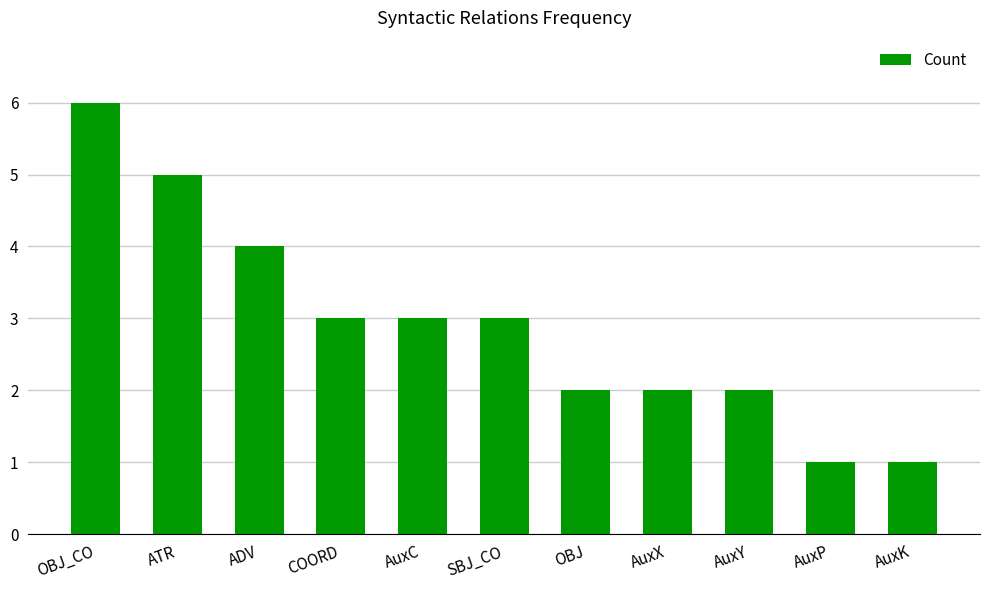

What is the change in value from AuxX to AuxP?

-1